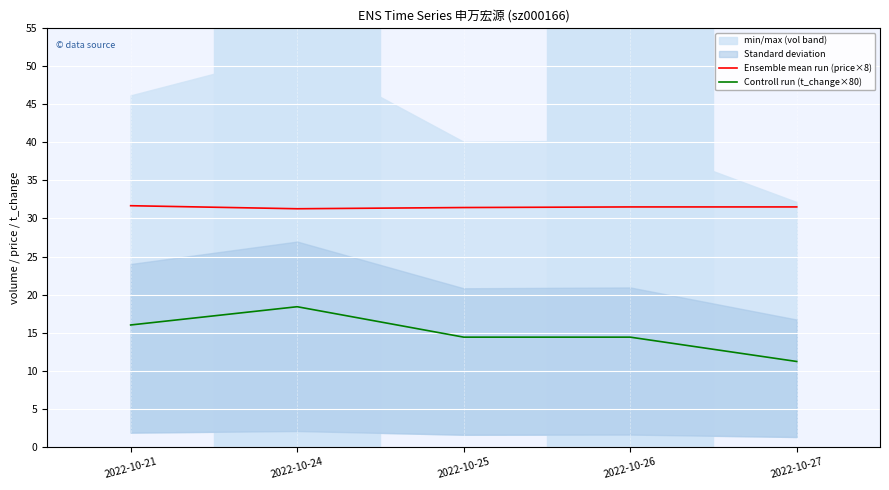

What is the minimum value for Controll run (t_change×80)?

11.2